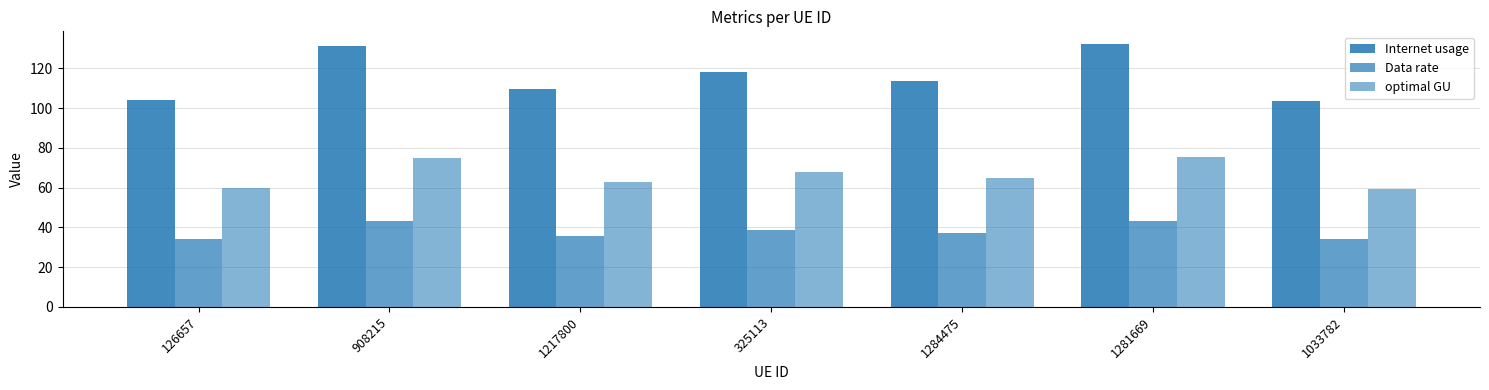

What position from the right is 1284475?

3